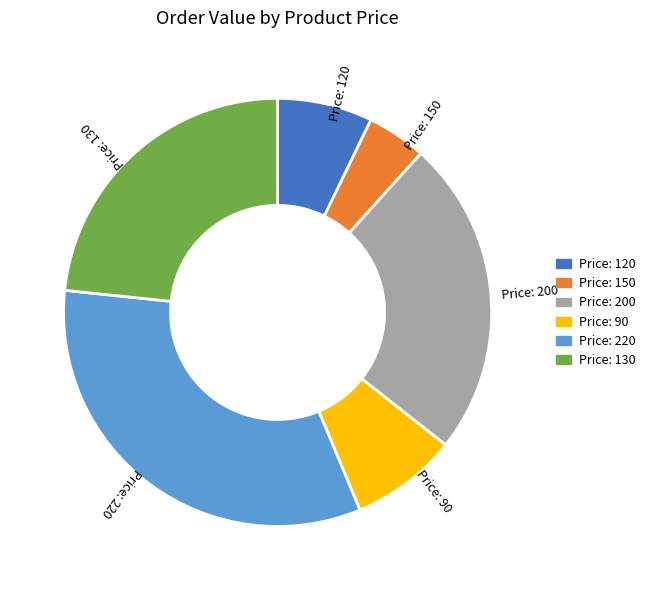

Rank the categories by value from highest to lowest.

Price: 220, Price: 200, Price: 130, Price: 90, Price: 120, Price: 150